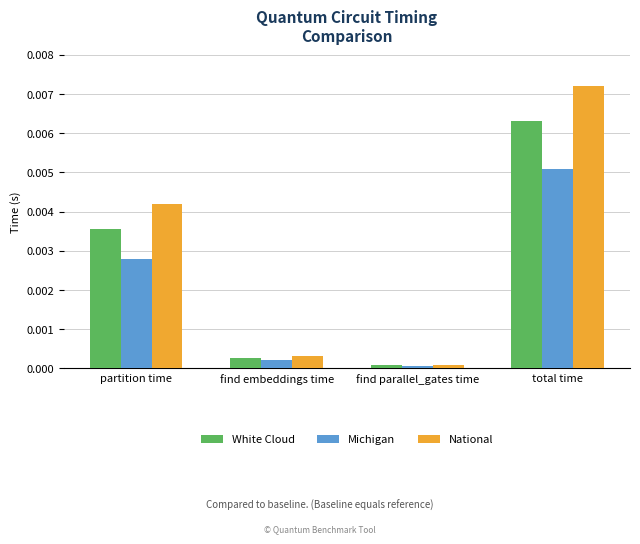

Which series changed the most between partition time and total time?

National